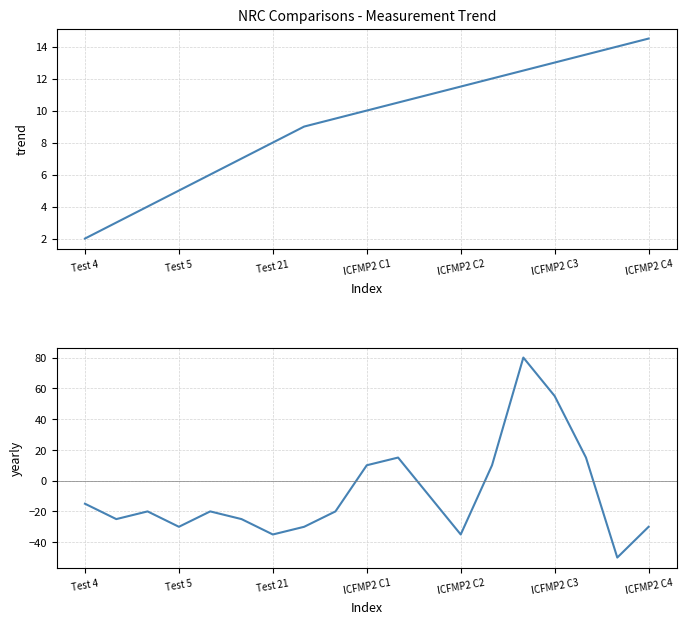

At which category does yearly reach its first local valley?

Test 5